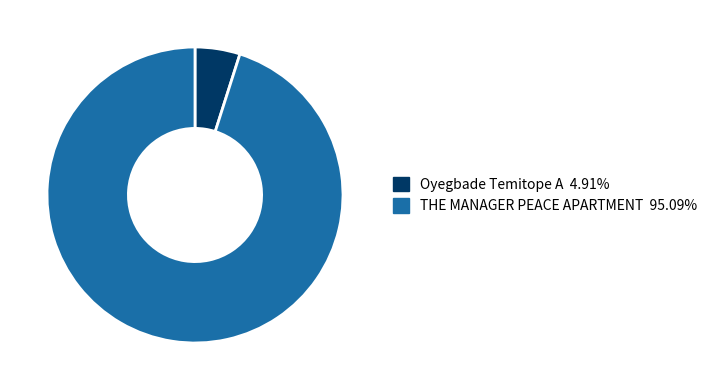

Does THE MANAGER PEACE APARTMENT 95.09% account for over 50% of the chart?

Yes